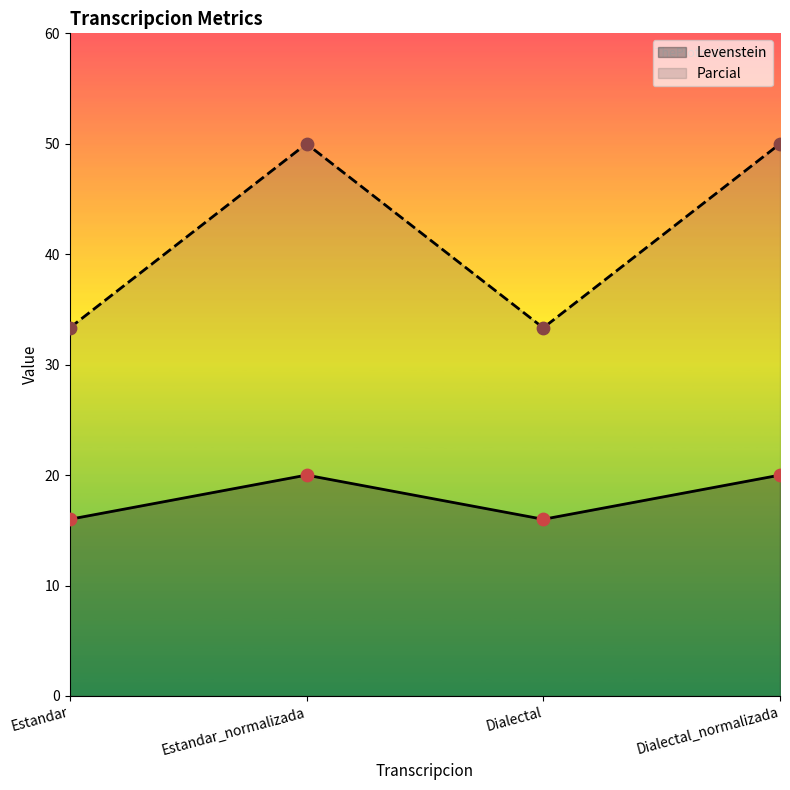

Which series has the largest Y range (max minus min)?

Parcial